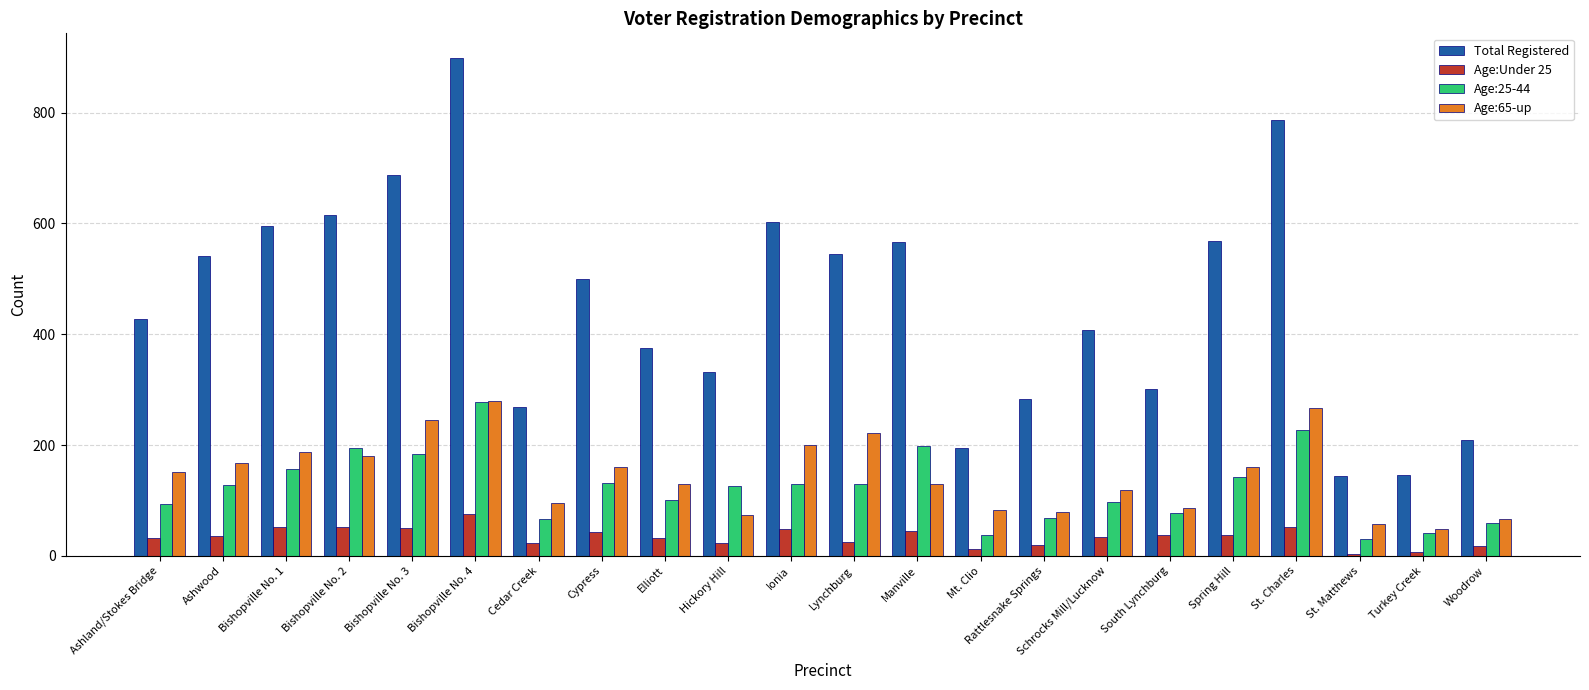

What is the greatest value displayed?

898